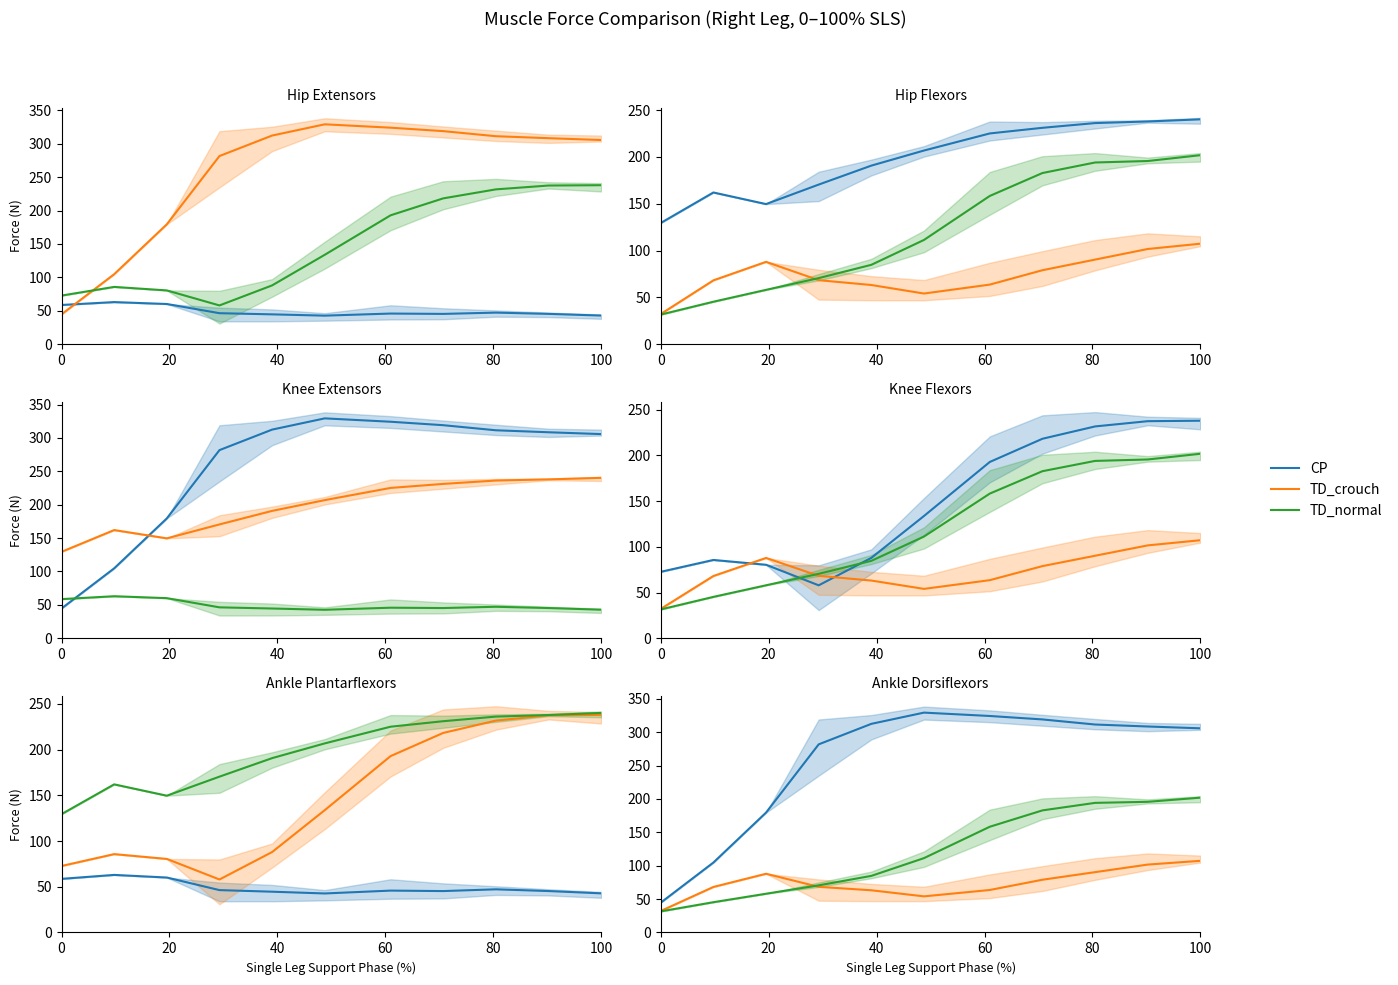

The value of CP at 6 is 187.3. True or false?

False